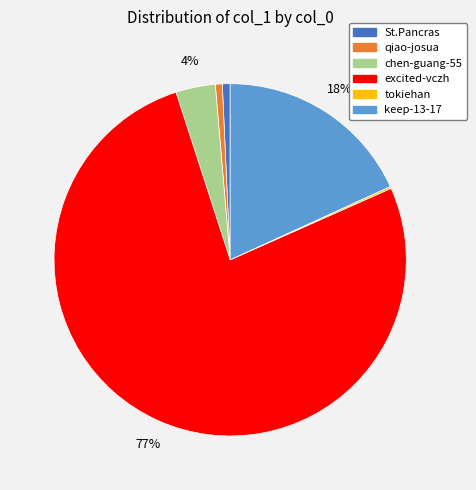

Is there a majority slice in this chart?

Yes